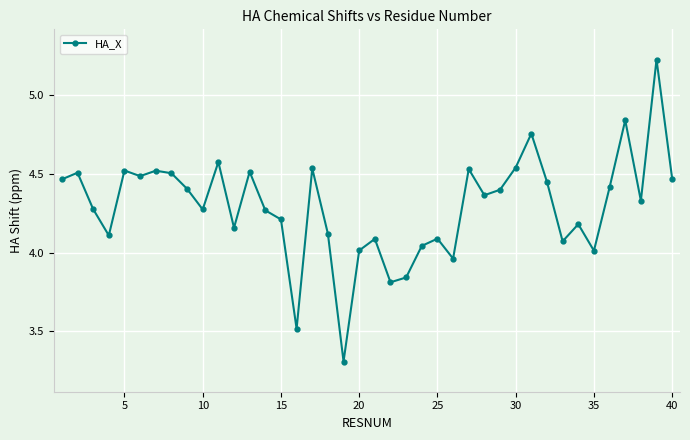

What is the smallest value displayed?

3.3